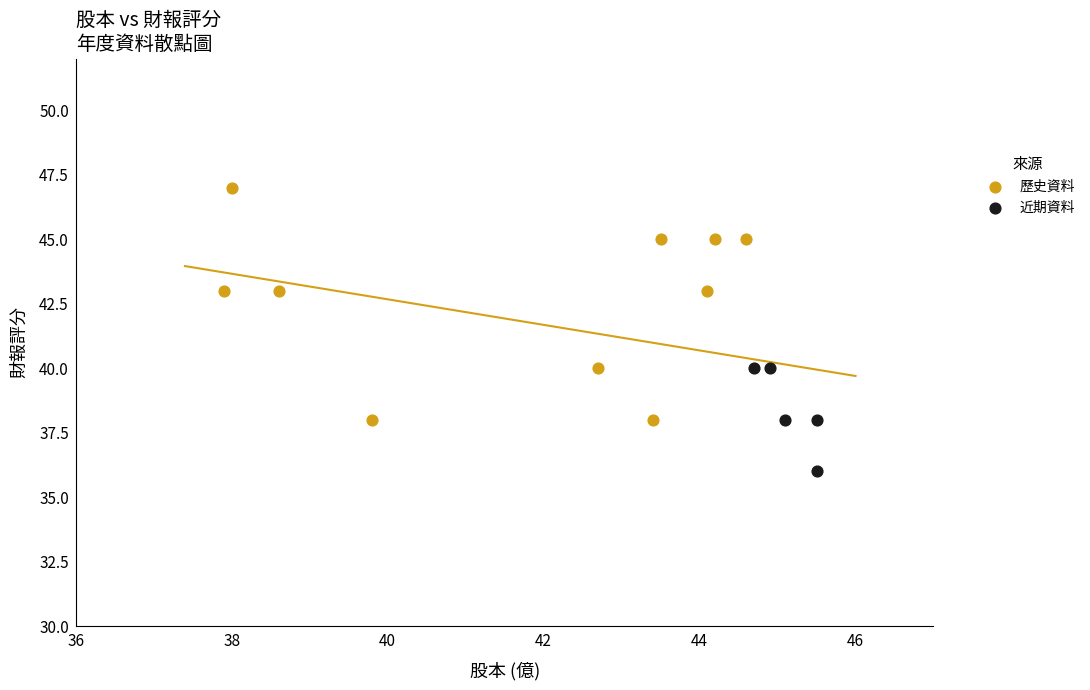

Which series contains the lowest Y value?

近期資料